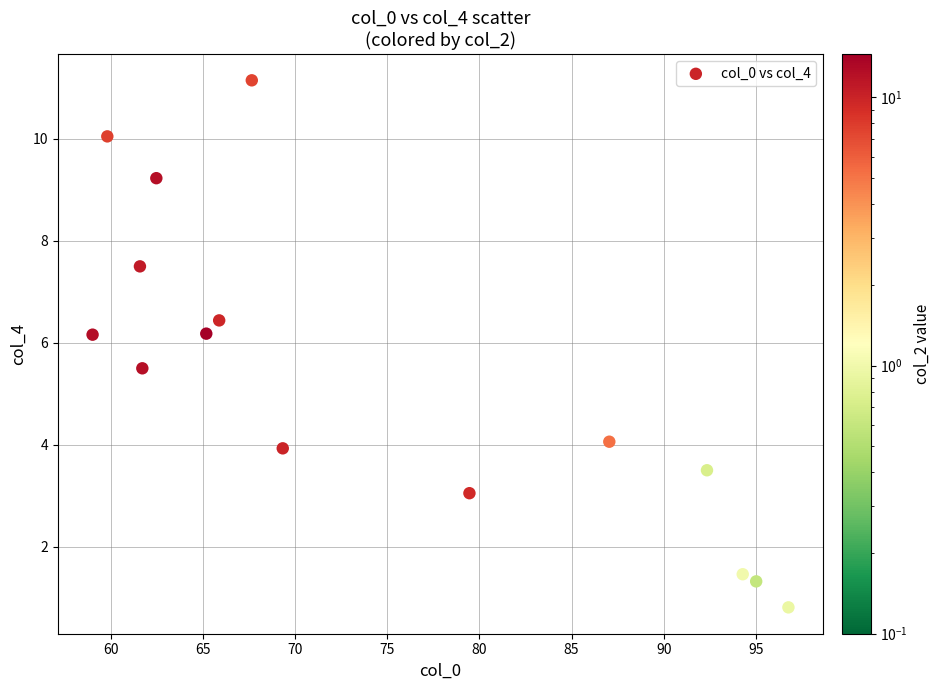

What Y value in the scatter plot is closest to 5?

5.5